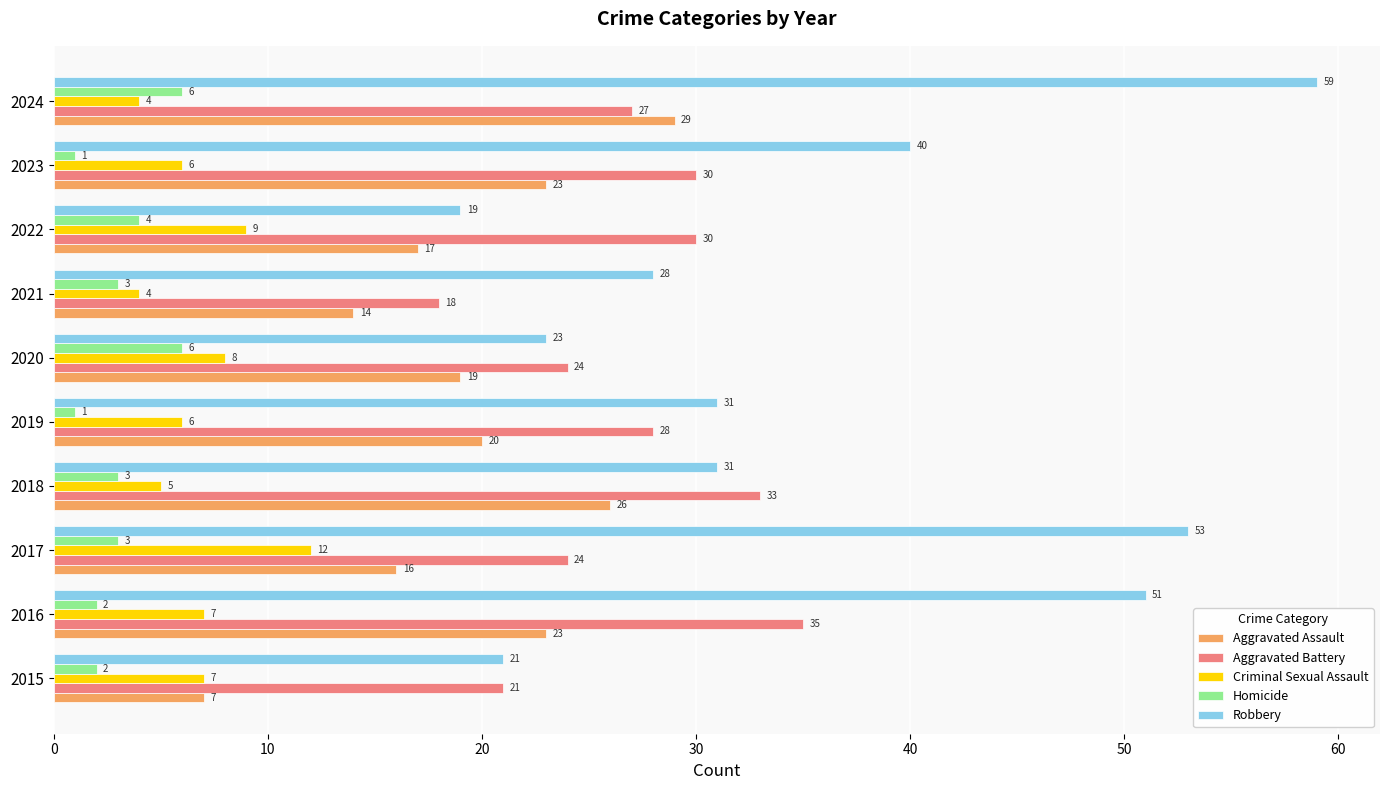

What is the total value across all series at 2017?

108